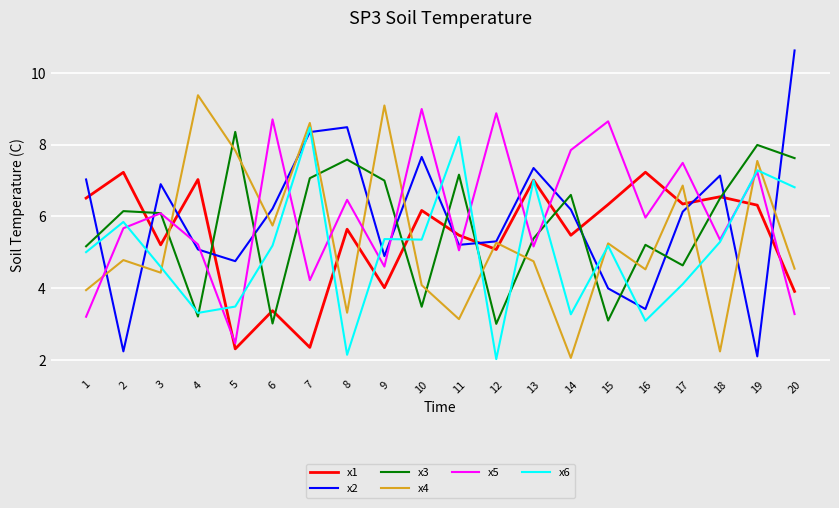

True or false: x2 has a value of 9.5 at 14.

False